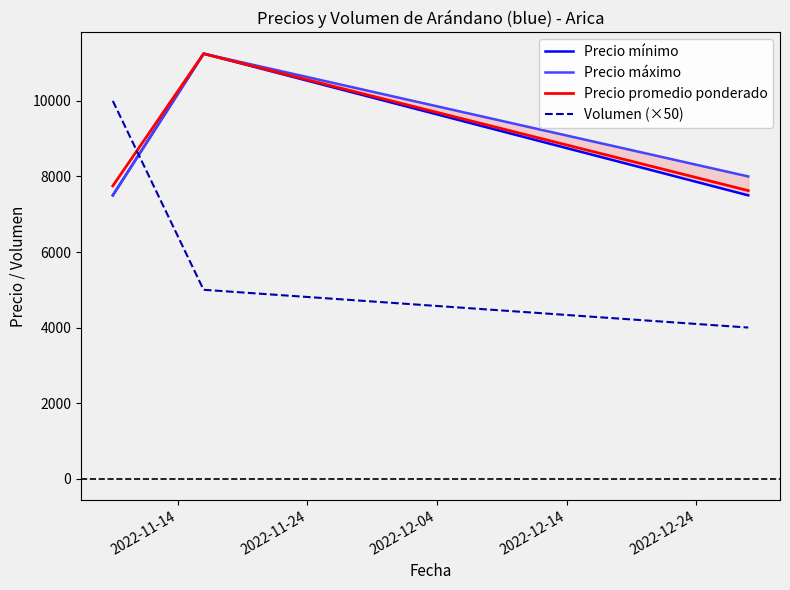

What is the highest value of the Volumen (×50) series?

10000